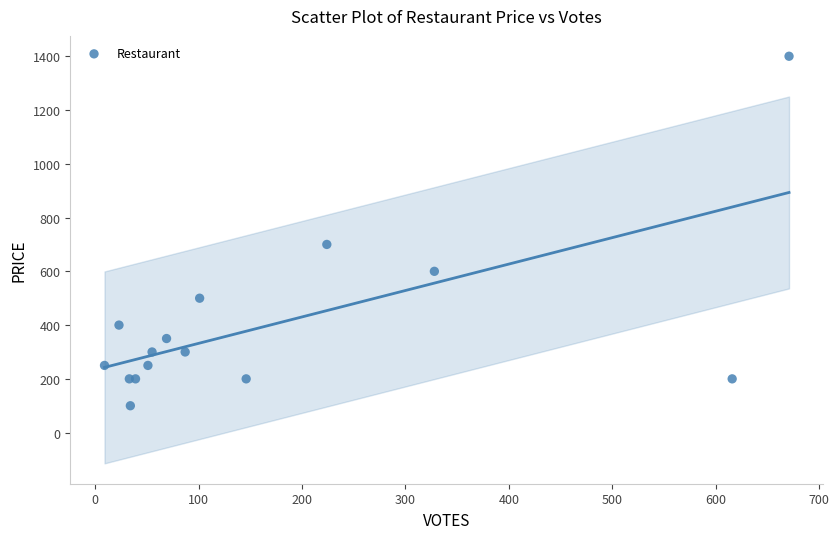

What Y value in the scatter plot is closest to 750?

700